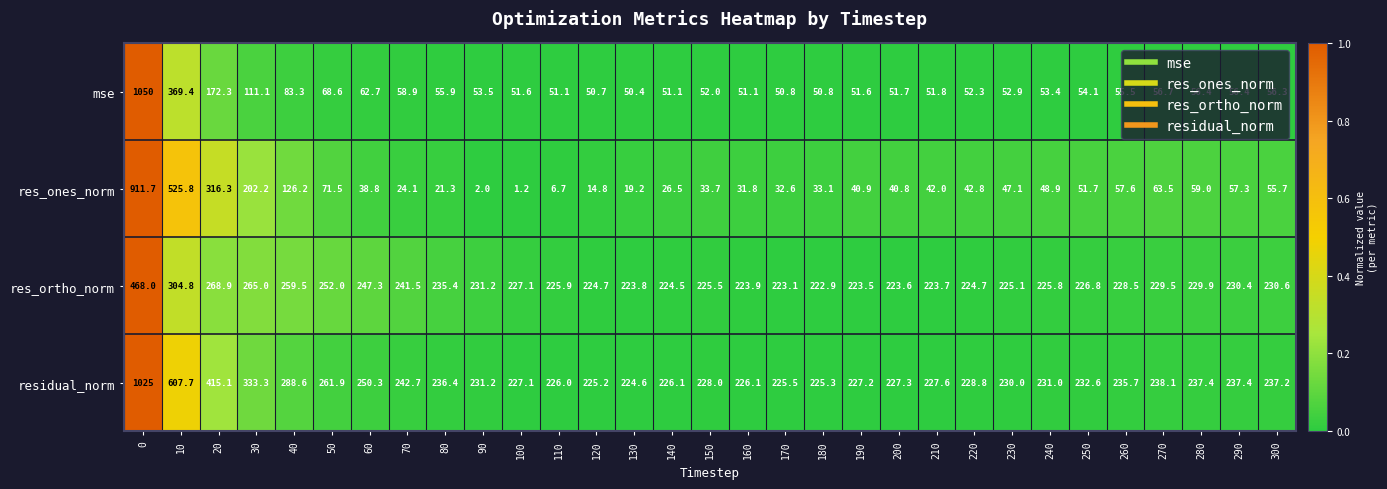

List the series in order of their peak value, lowest first.

res_ortho_norm, res_ones_norm, residual_norm, mse